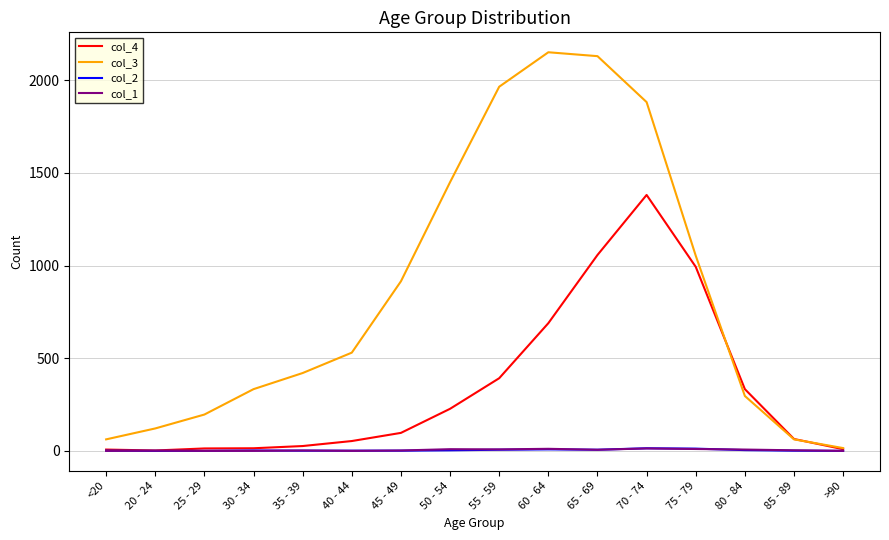

Which series has the widest spread of values?

col_3